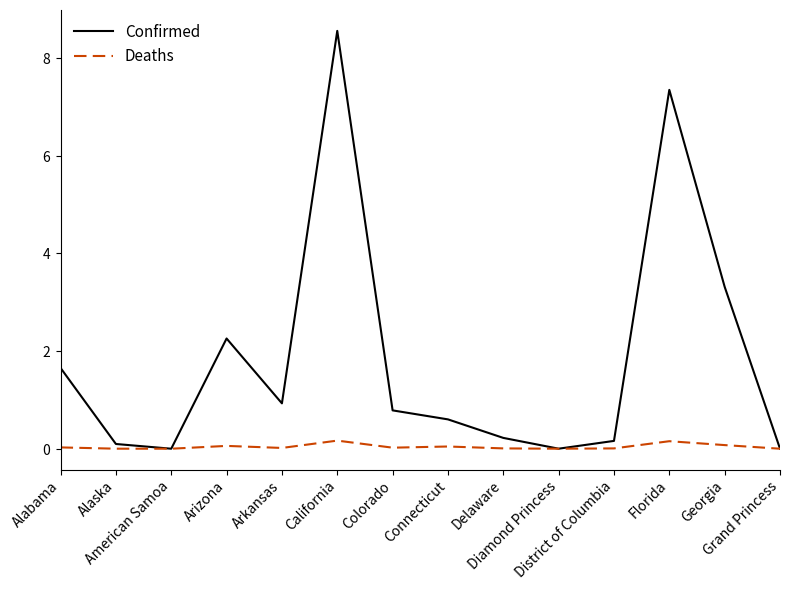

What is the label of the 9th point from the right?

California